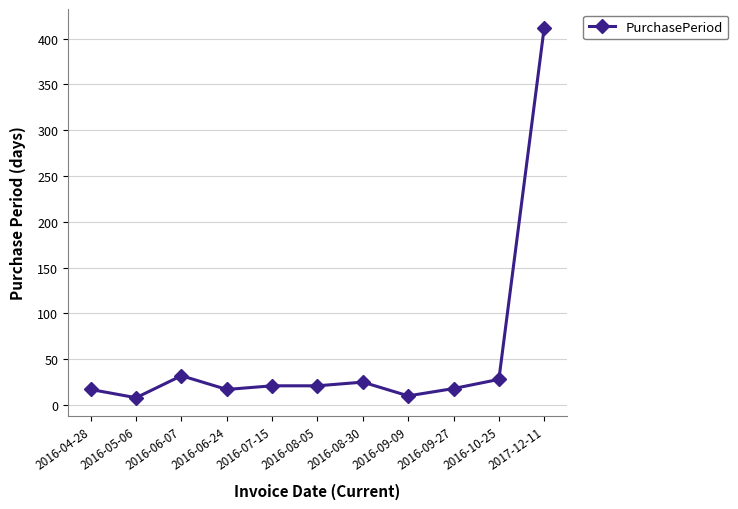

What is the sum of all values?

609